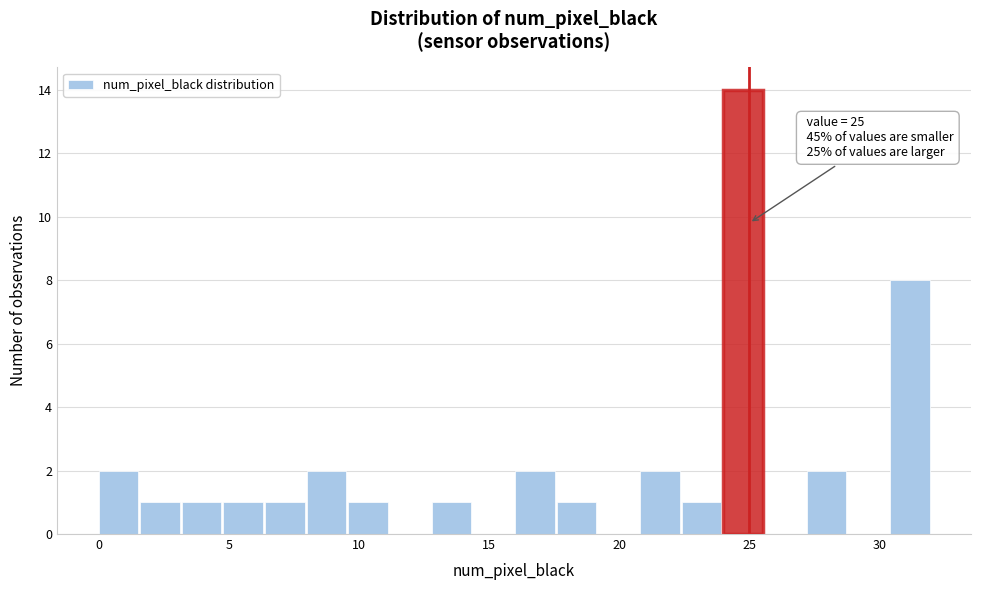

Read against the x-axis, roughly where is the centre of the tallest bar?

25.0